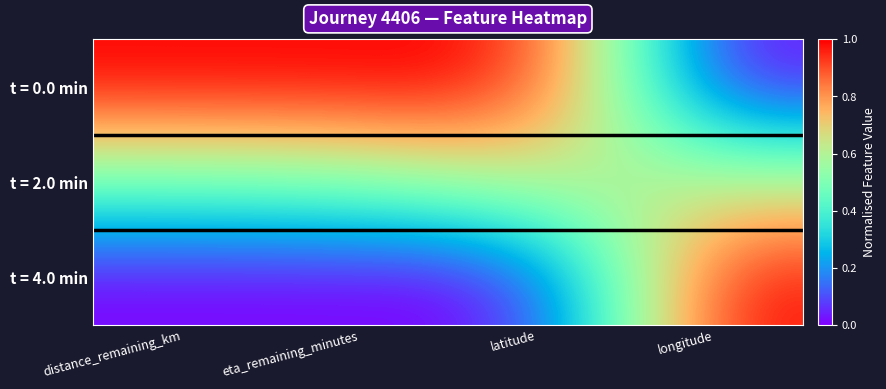

What is the maximum value shown in the chart?

1.0